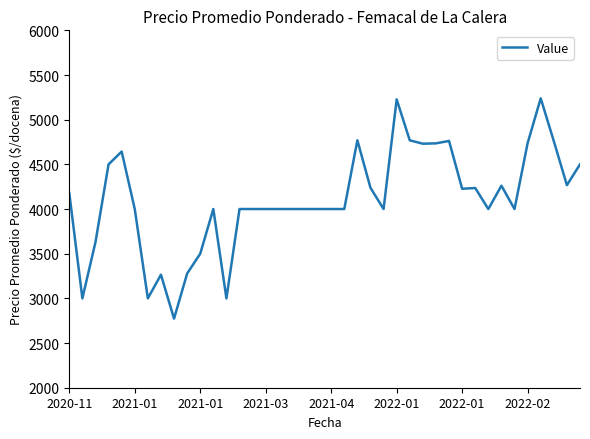

What is the difference between the maximum and minimum values?

2466